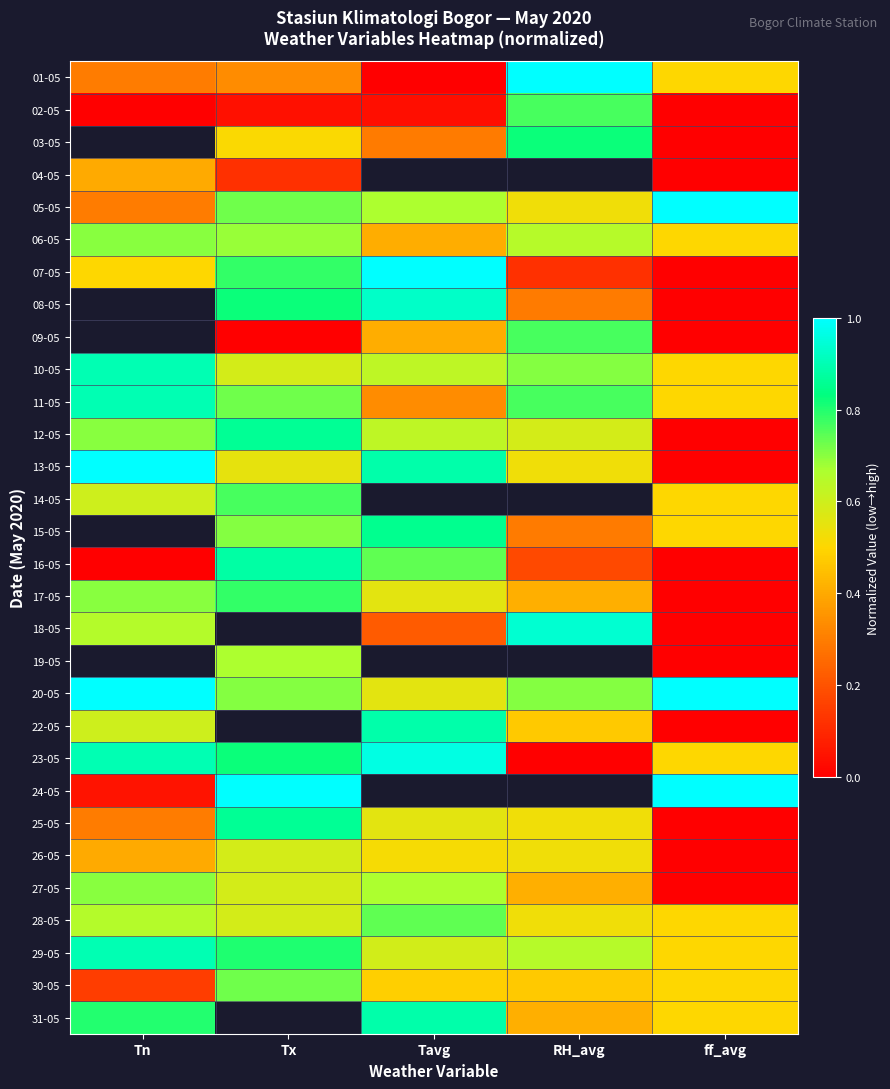

Is it true that 07-05 equals 1.2 at Tx?

False